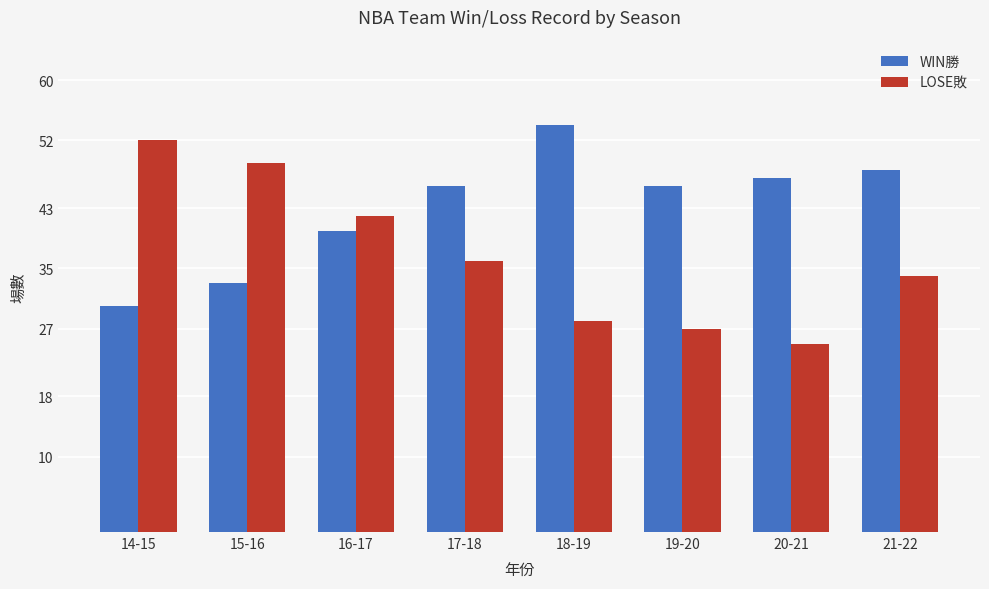

What is the total value across all series at 18-19?

82